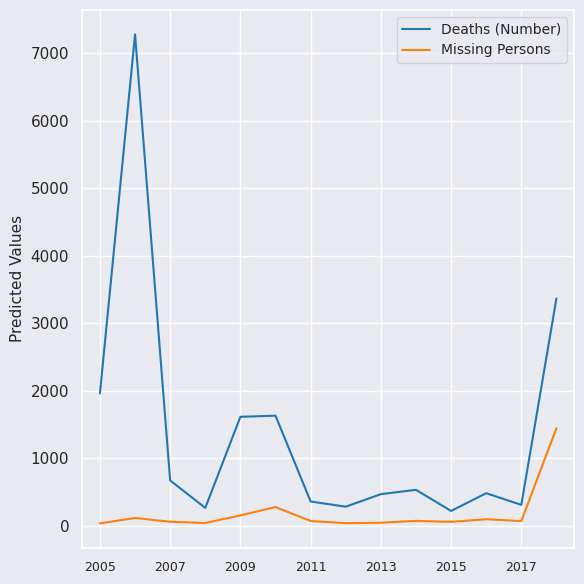

Which series has the largest total across all categories?

Deaths (Number)